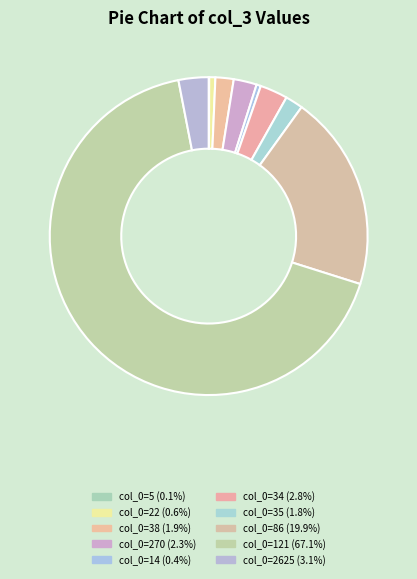

To the nearest percent, what is the average slice percentage?

10%